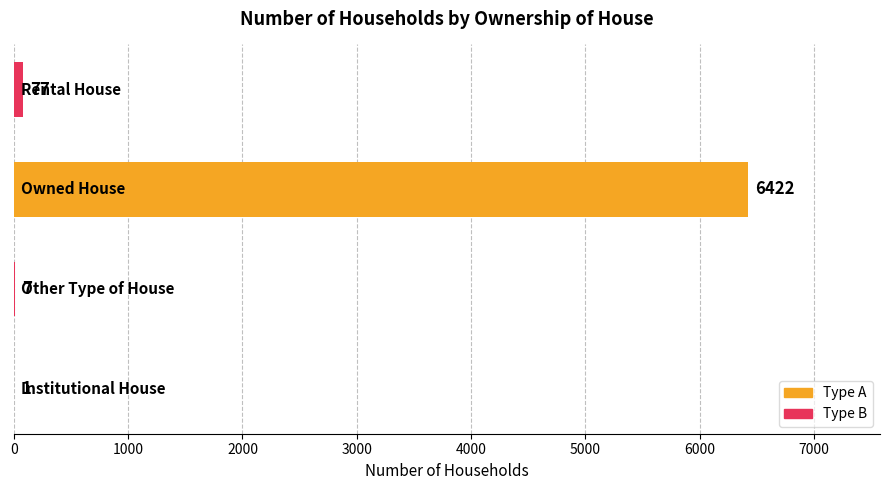

What is the sum of all values?

6507